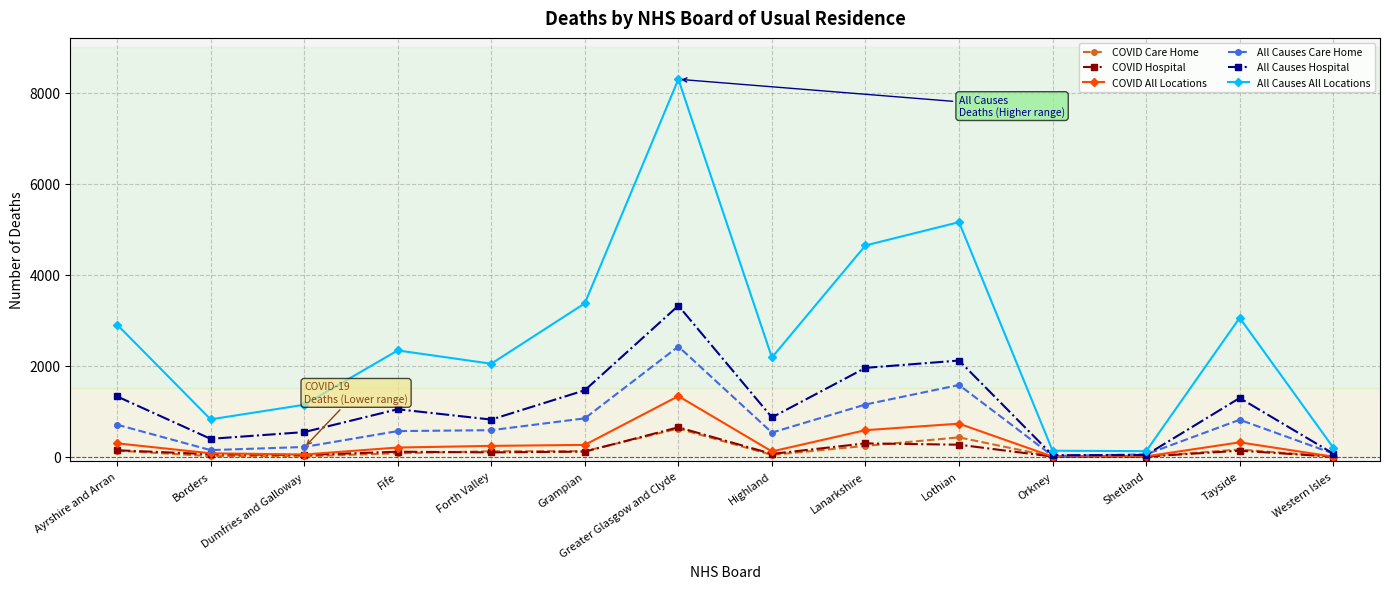

Which series changed the most between Borders and Greater Glasgow and Clyde?

All Causes All Locations